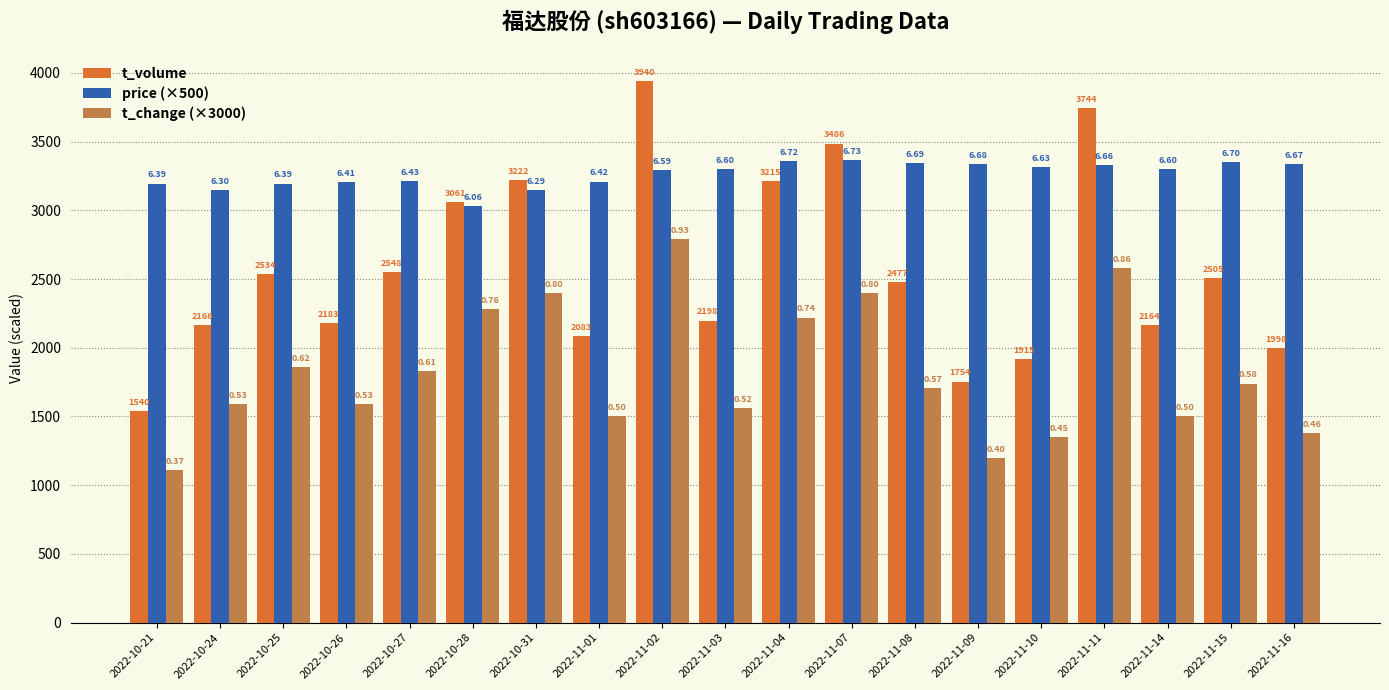

Which category has the highest value in the t_change (×3000) series?

2022-11-02